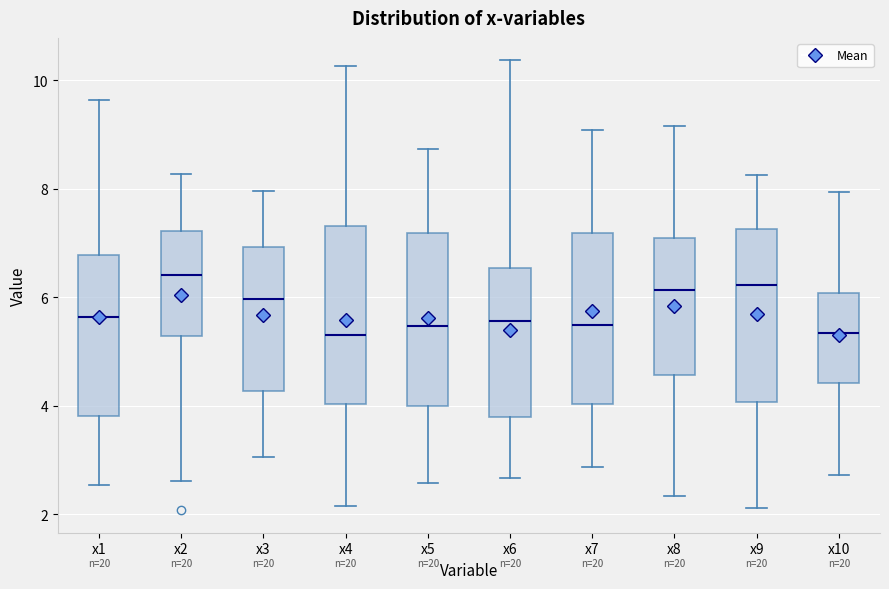

Where does the lower whisker of the box for x2 end on the y-axis? The values are not printed on the chart, so give them approximately, as read against the axis.

2.6